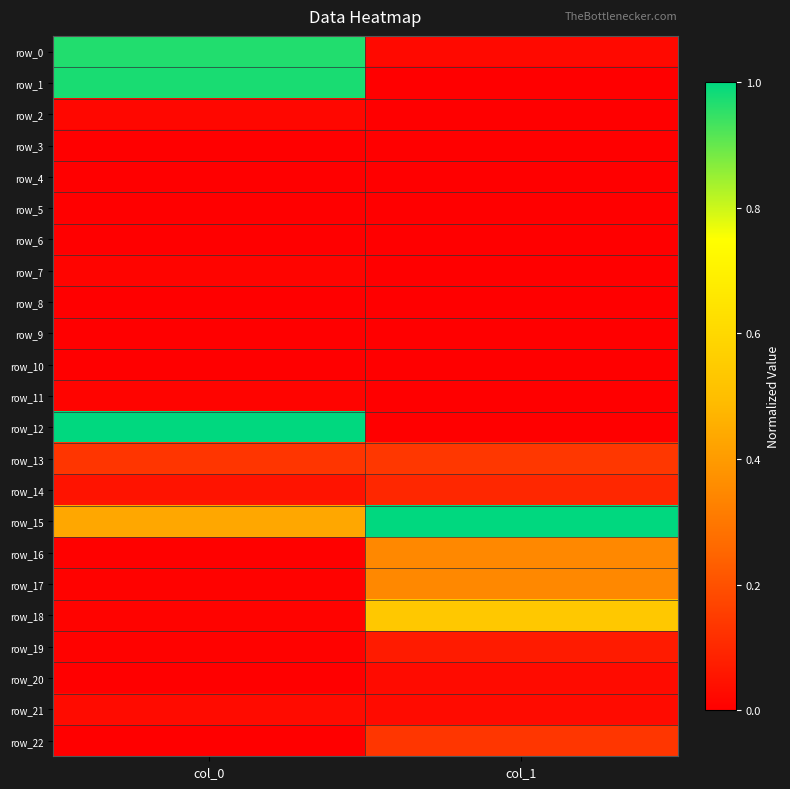

Which series has the largest range (max minus min)?

row_12